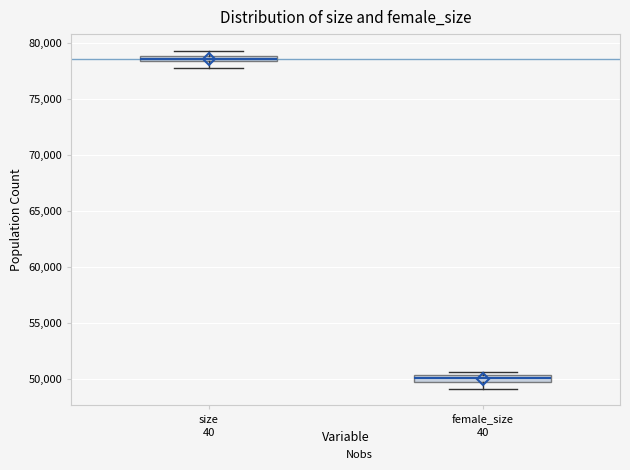

Where is the upper edge of the box for female_size on the y-axis? The values are not printed on the chart, so give them approximately, as read against the axis.

50500